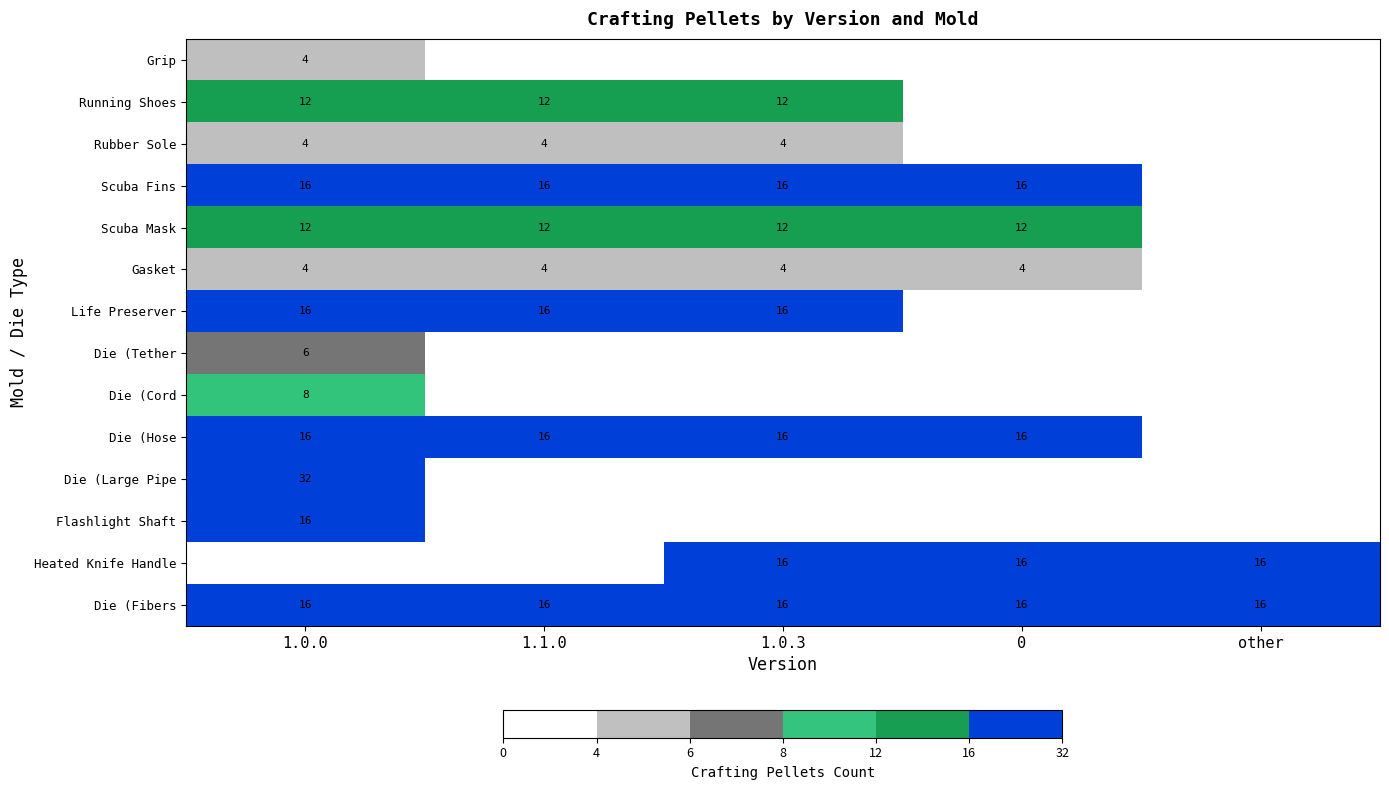

How many categories are shown in the chart?

5